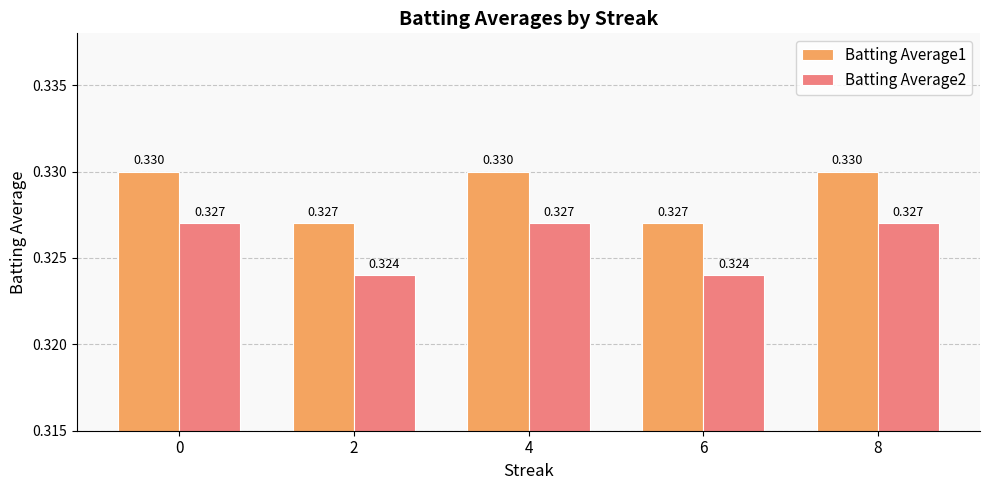

Is the value of Batting Average1 at 8 greater than the value of Batting Average2 at 4?

Yes